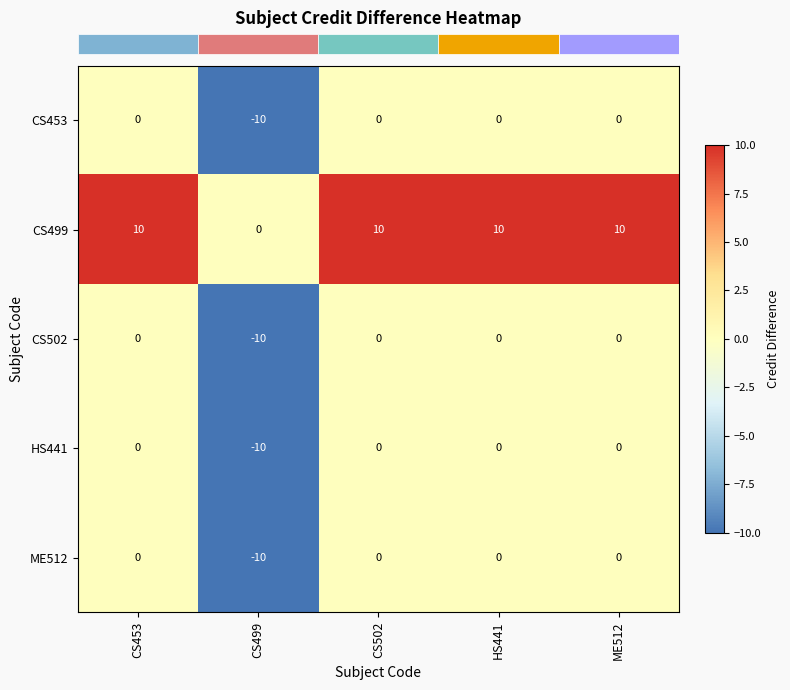

At which label is HS441 closest to -5?

CS453